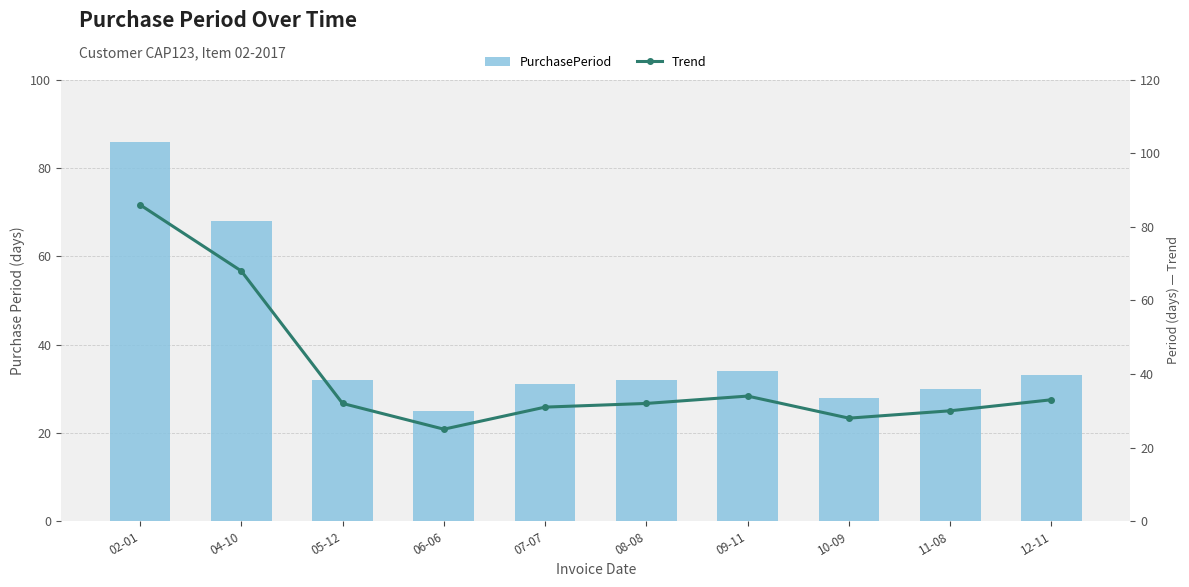

The Trend series shows 32 at 08-08. True or false?

True